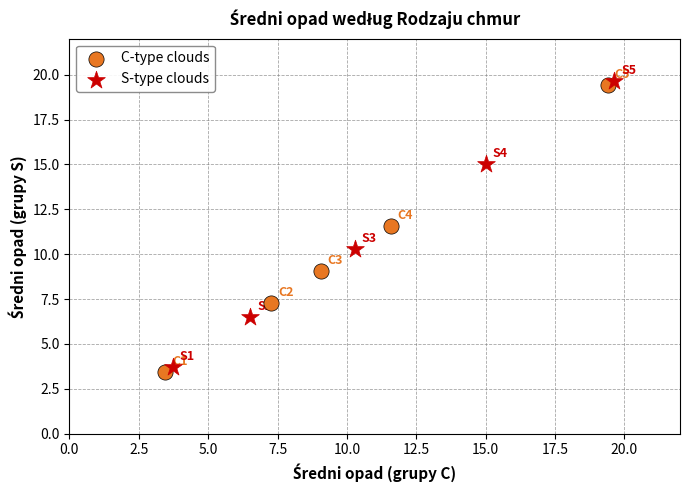

Which series reaches the minimum Y coordinate?

C-type clouds